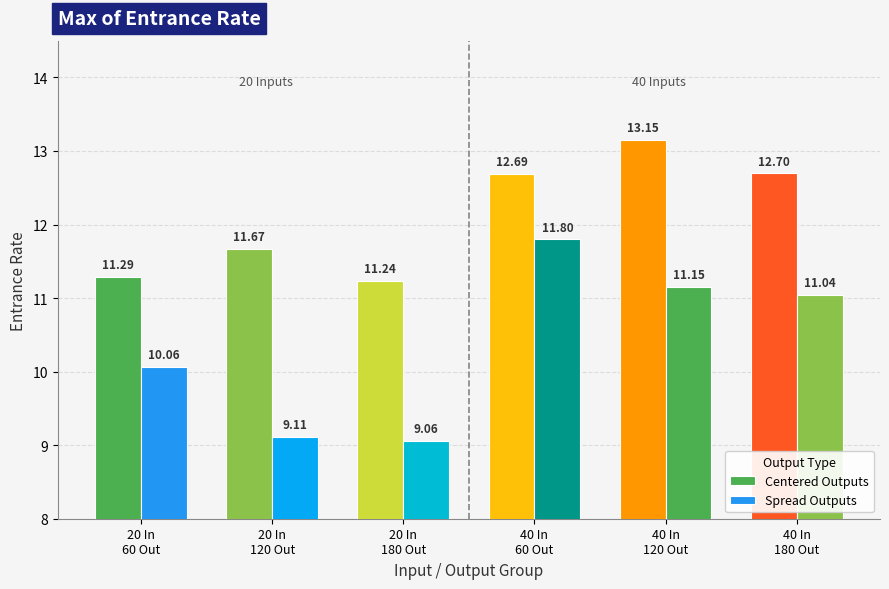

Which has a higher value, 20 In
120 Out or 40 In
180 Out?

40 In
180 Out